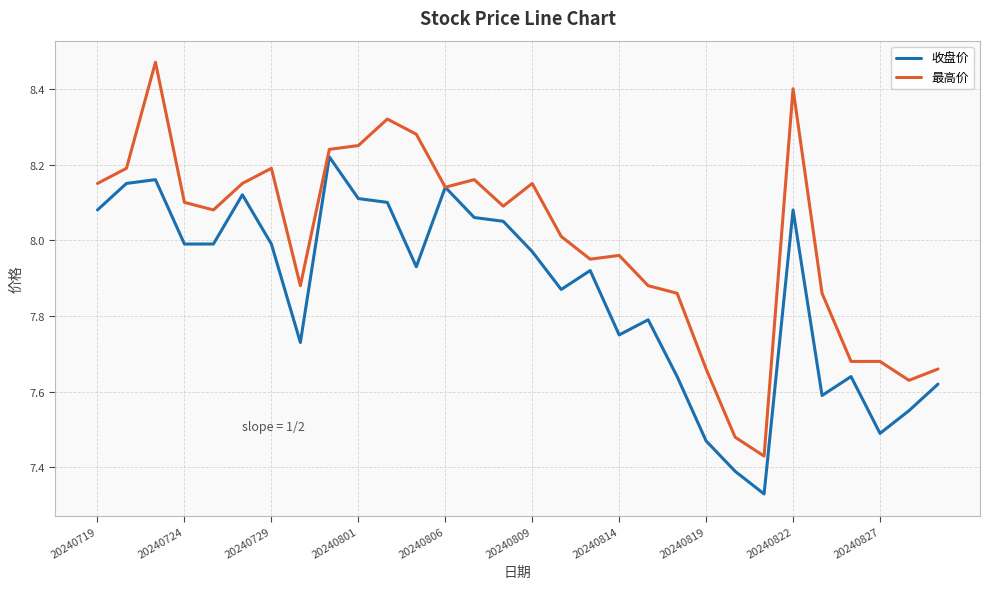

Which series has the widest spread of values?

最高价